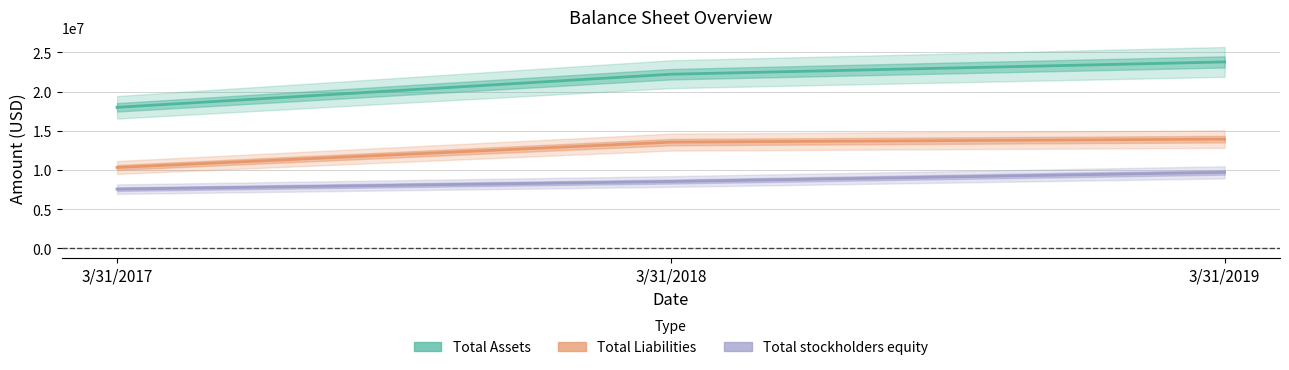

What is the average value of the Total stockholders equity series?

8581549